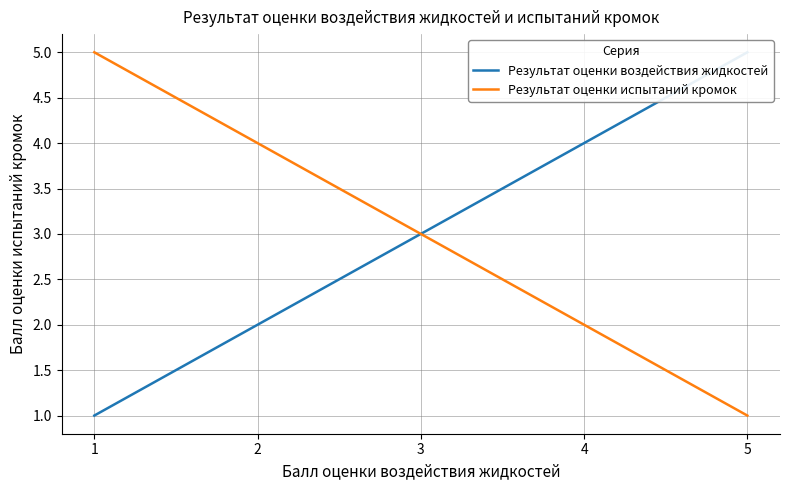

True or false: Результат оценки испытаний кромок and Результат оценки воздействия жидкостей intersect in this chart.

False